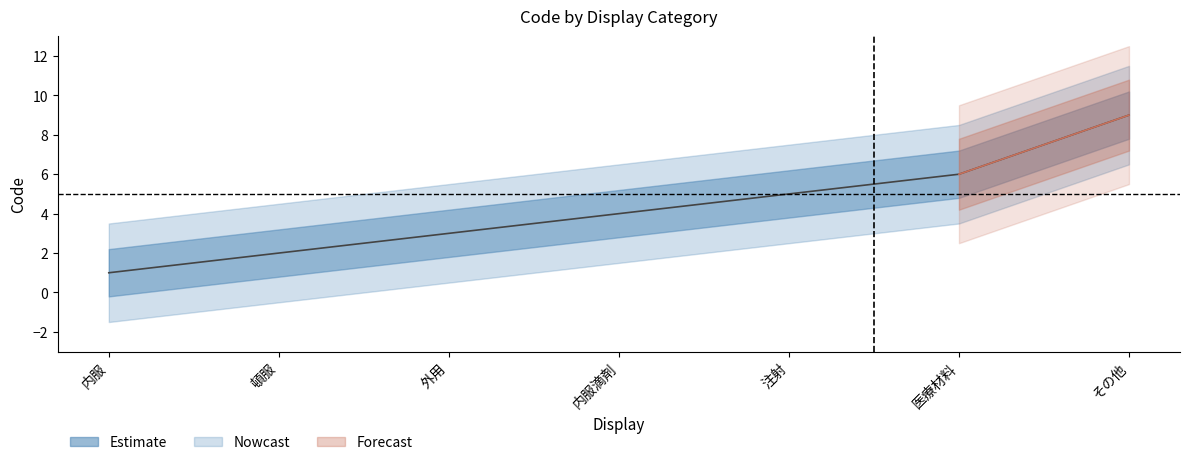

Reading left to right, transcribe all the data shown in this chart.

1	2	3	4	5	6	9